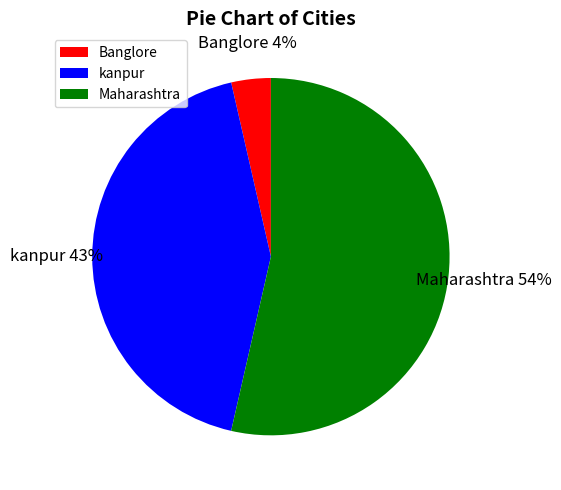

Count the number of slices in the pie.

3